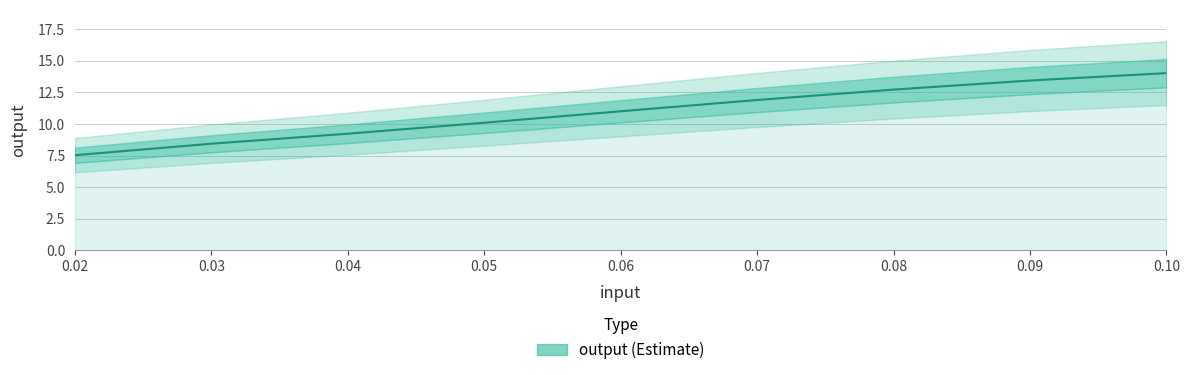

What is the change in value from 0.04 to 0.05?

+0.9